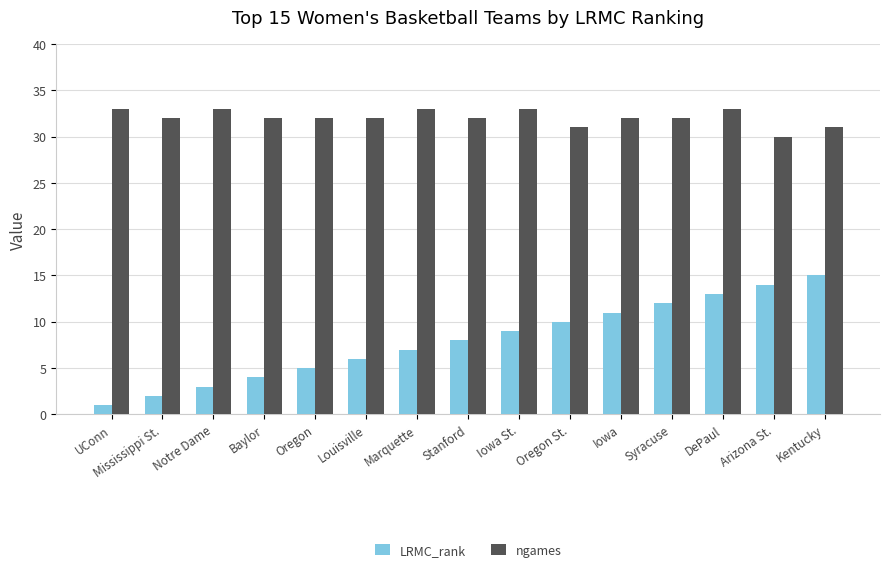

What is the total value across all series at Baylor?

36